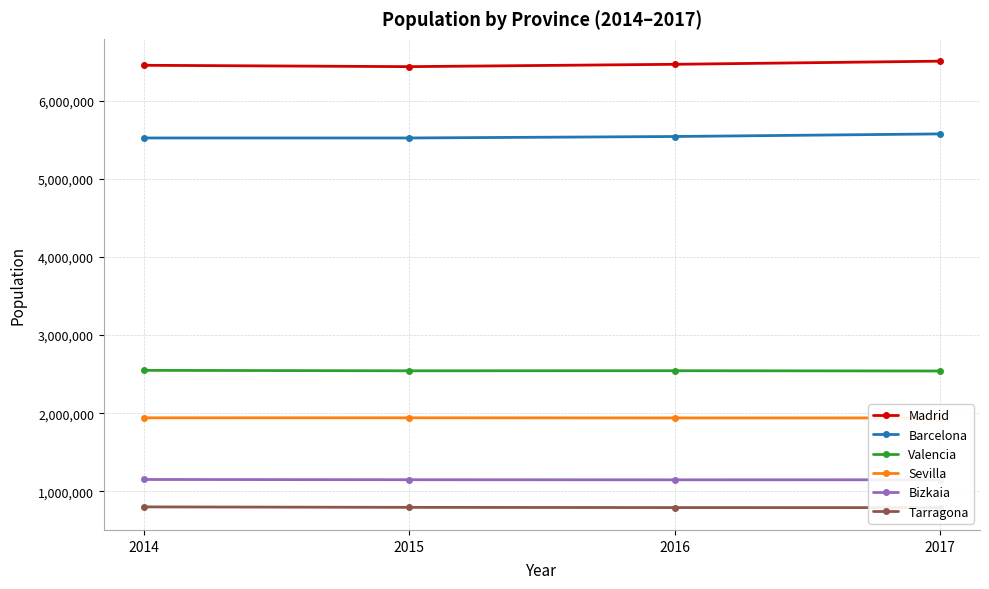

Which category has the lowest value in the Tarragona series?

2017